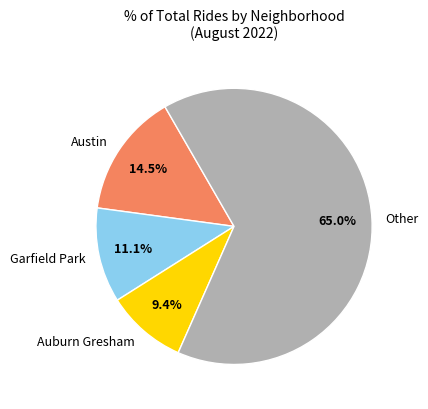

What portion of the pie excludes Auburn Gresham?

90.6%